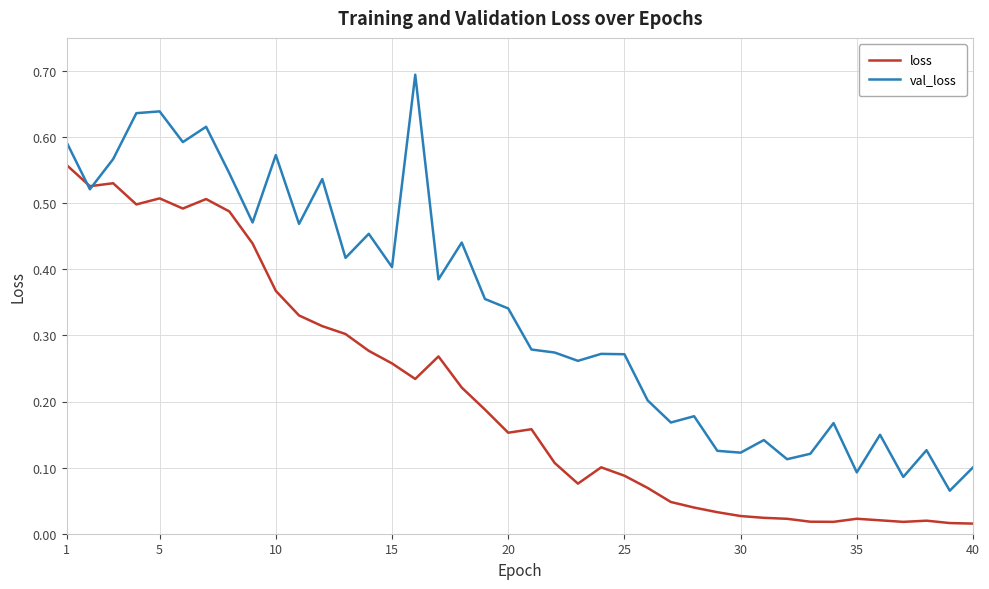

How many lines are shown in the chart?

2